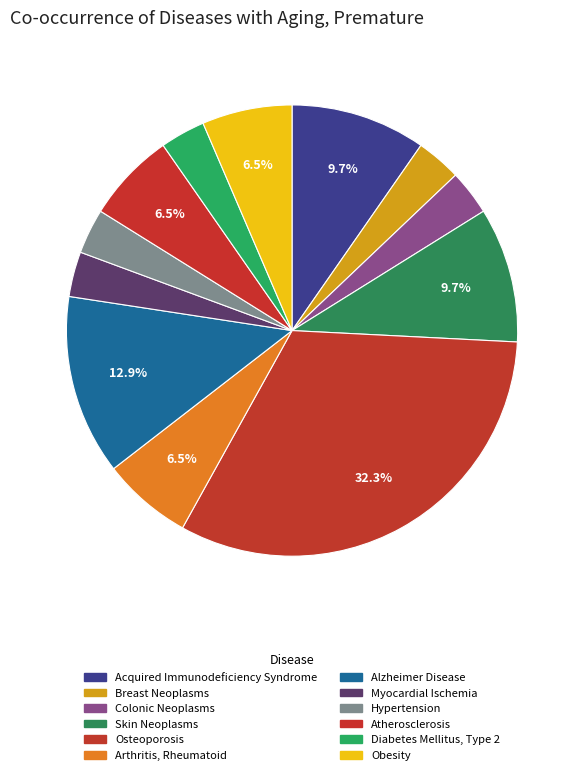

Does Osteoporosis represent more than half of the total?

No